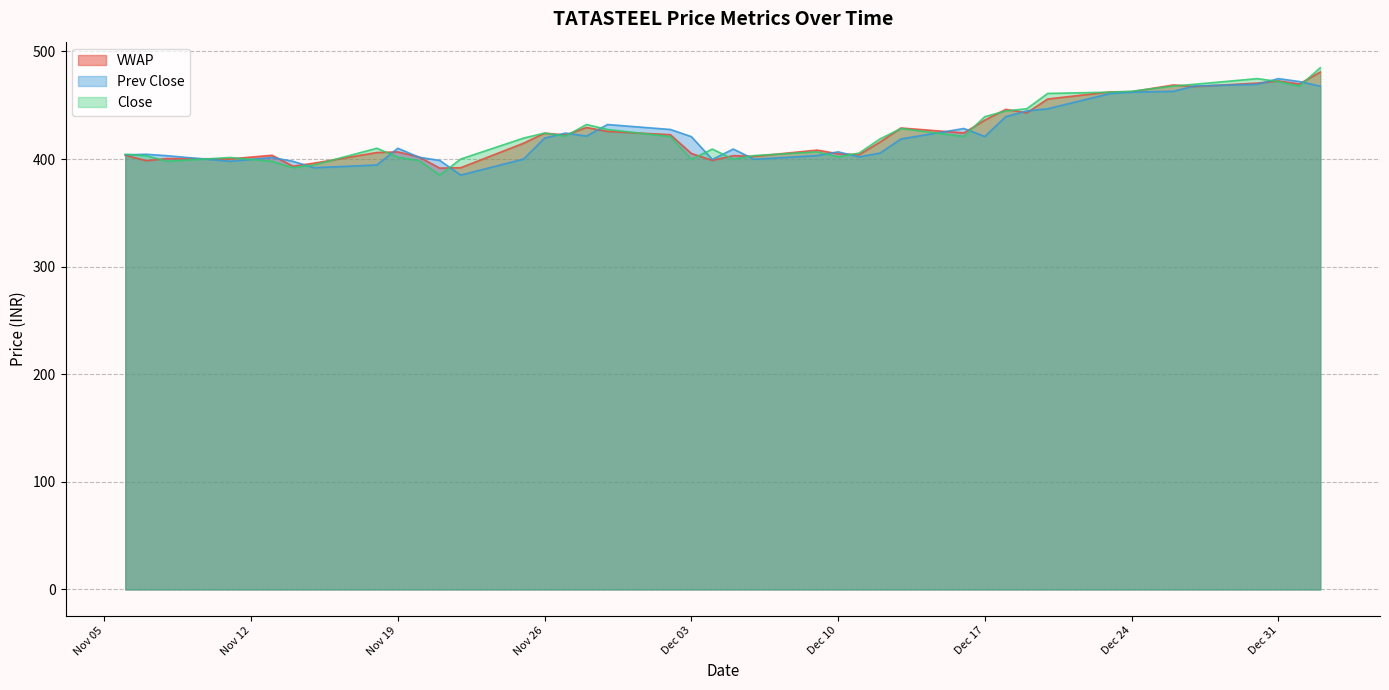

How many data points in Prev Close are above 418?

20